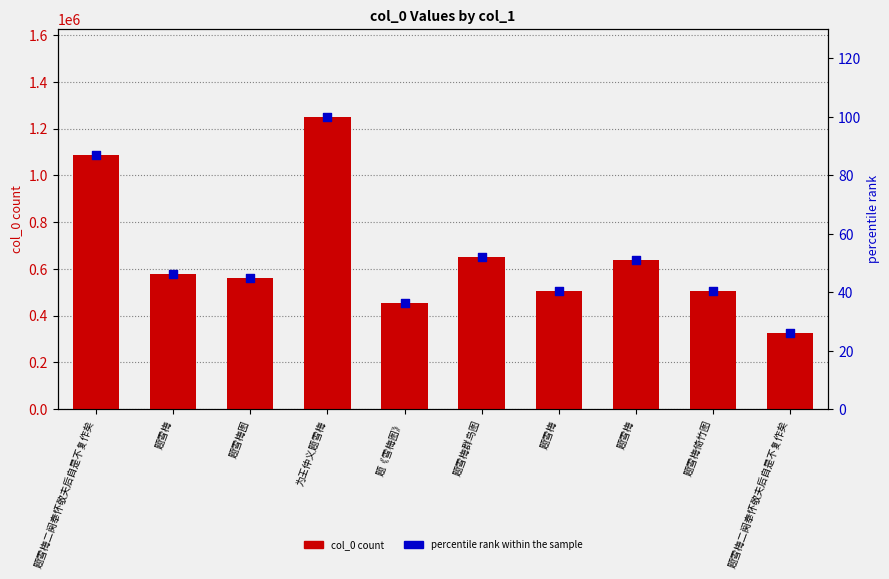

Which series has the largest total across all categories?

col_0 count